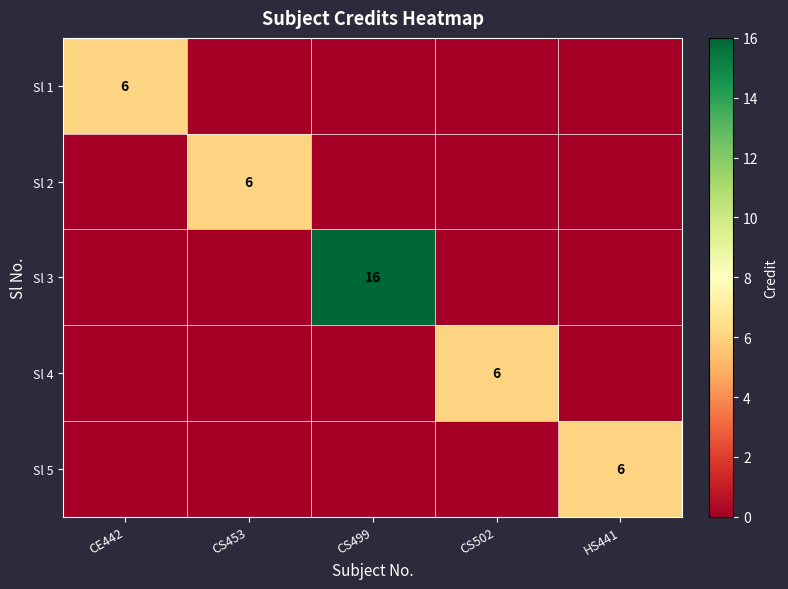

The Sl 5 series shows 4 at HS441. True or false?

False